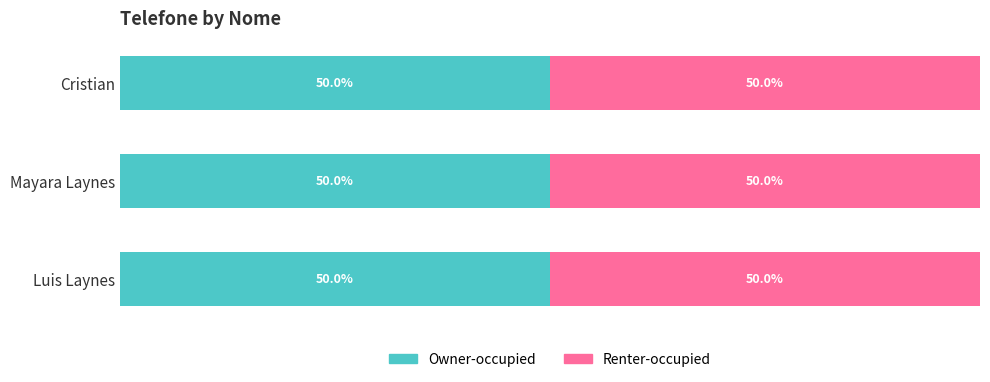

Where is Owner-occupied nearest to the value 5542990883121?

Mayara Laynes